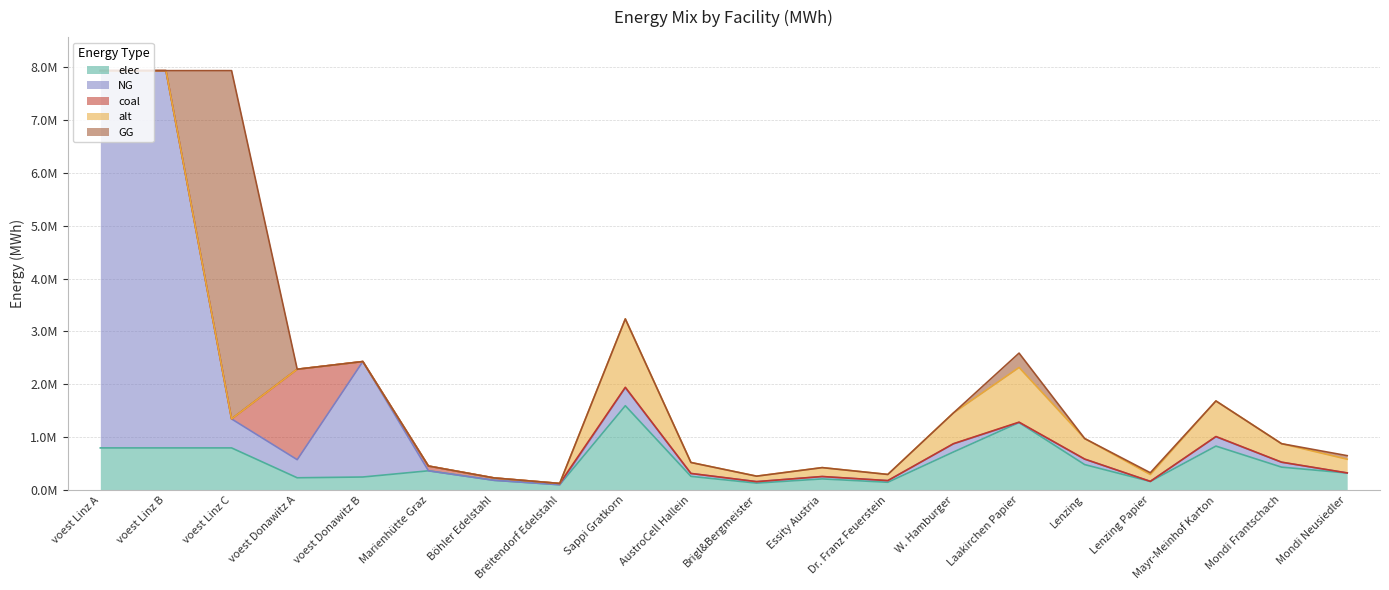

At which category is the sum across all series the highest?

voest Linz C